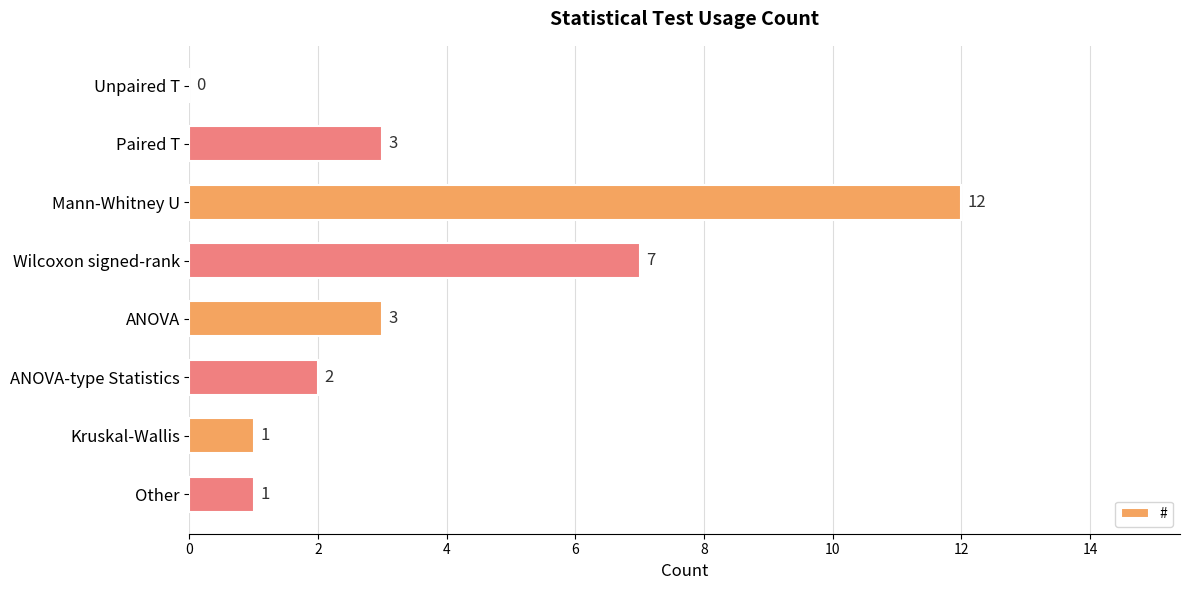

What is the change in value from Wilcoxon signed-rank to Kruskal-Wallis?

-6